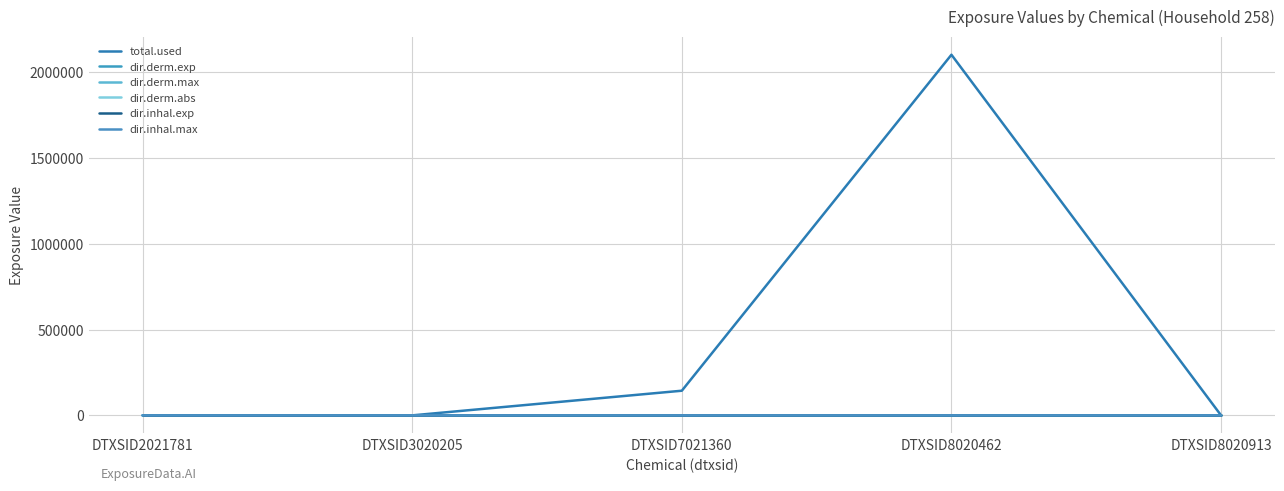

True or false: dir.derm.max and total.used intersect in this chart.

False